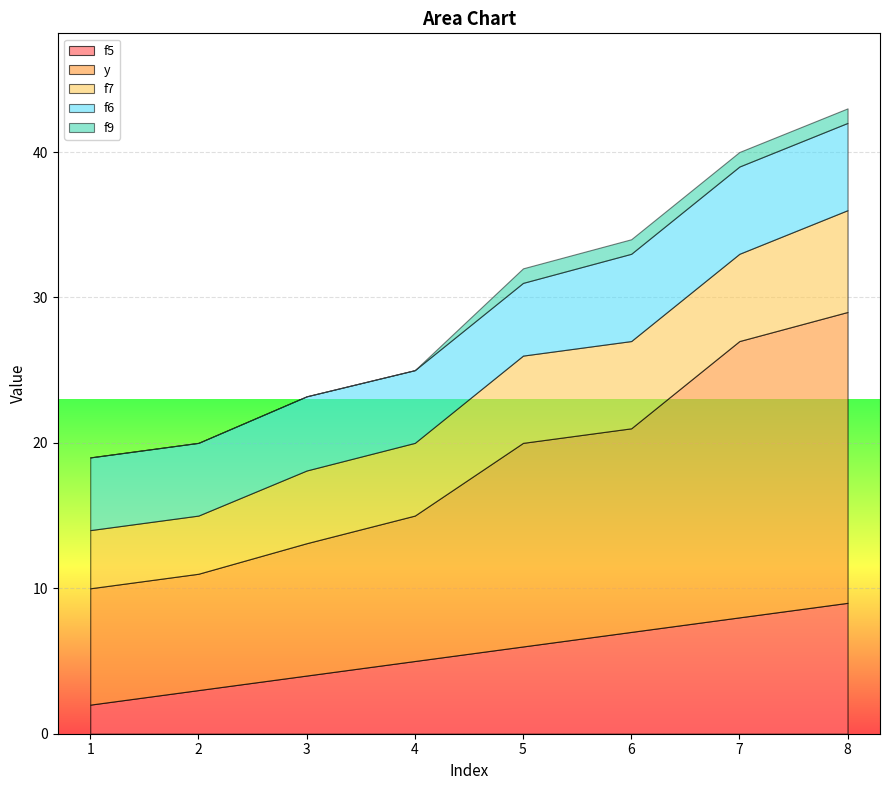

Reading left to right, extract all data points from this chart.

f5: 1=2.0	2=3.0	3=4.0	4=5.0	5=6.0	6=7.0	7=8.0	8=9.0
y: 1=8.0	2=8.0	3=9.1	4=10.0	5=14.0	6=14.0	7=19.0	8=20.0
f7: 1=4.0	2=4.0	3=5.0	4=5.0	5=6.0	6=6.0	7=6.0	8=7.0
f6: 1=5.0	2=5.0	3=5.1	4=5.0	5=5.0	6=6.0	7=6.0	8=6.0
f9: 1=0.0	2=0.0	3=0.0	4=0.0	5=1.0	6=1.0	7=1.0	8=1.0